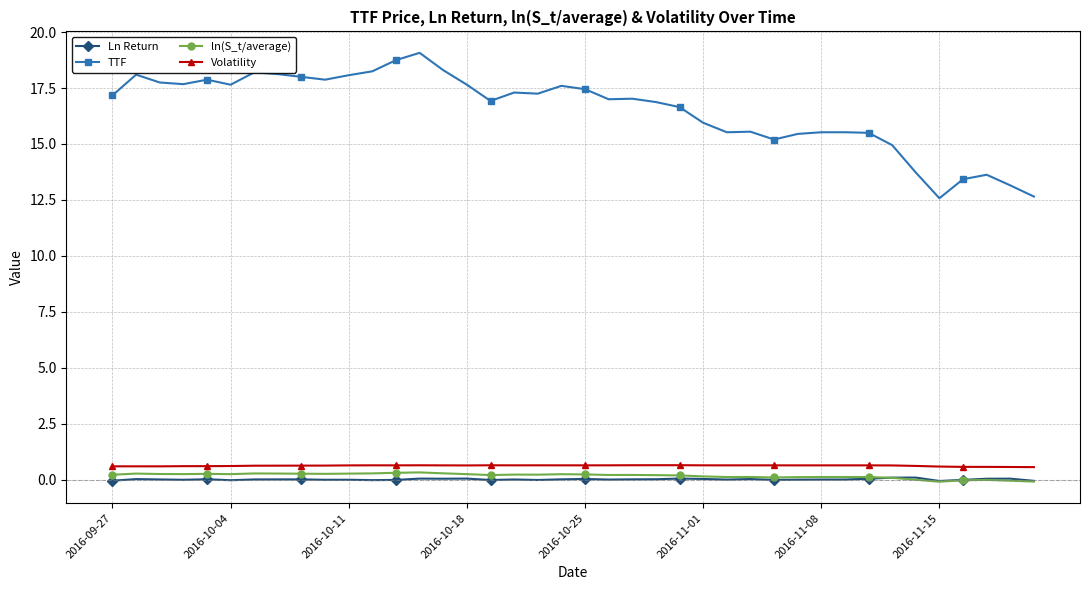

Which series has the largest range (max minus min)?

TTF